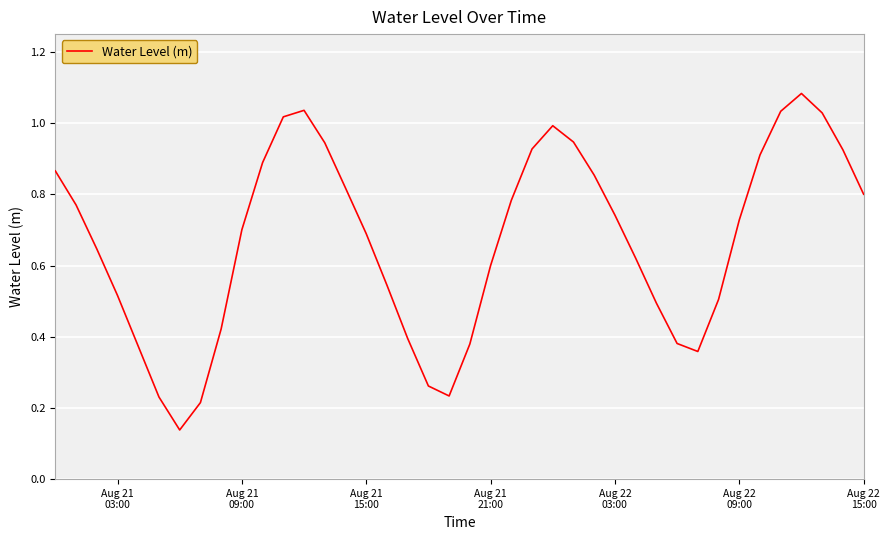

Is this an area chart (filled region under the line)?

No